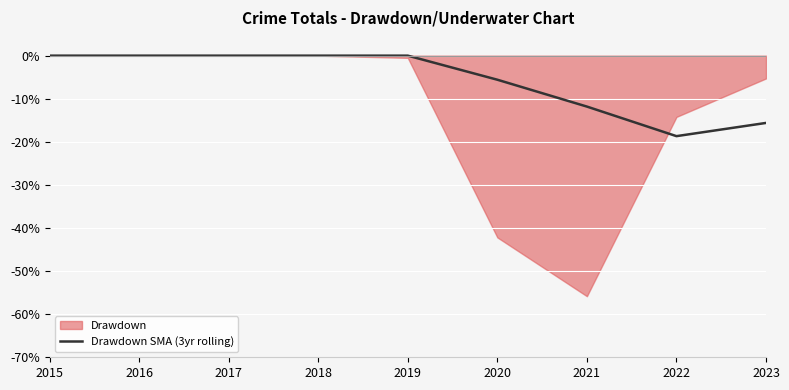

Is it true that Drawdown SMA (3yr rolling) equals 10.0 at 2017?

False